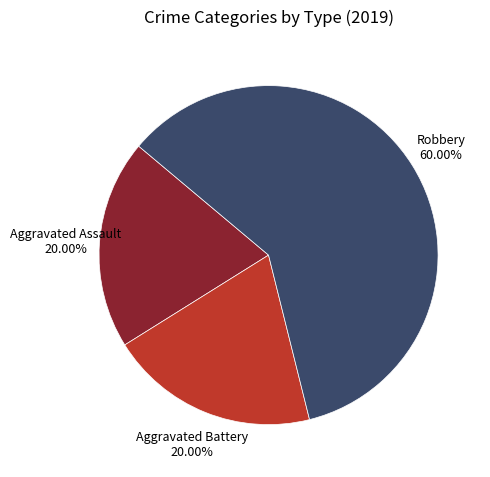

Combined, do Robbery and Aggravated Assault account for over 50%?

Yes